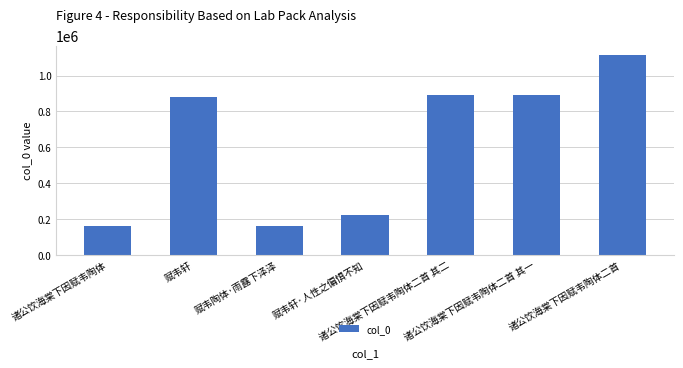

What is the minimum value shown in the chart?

158664